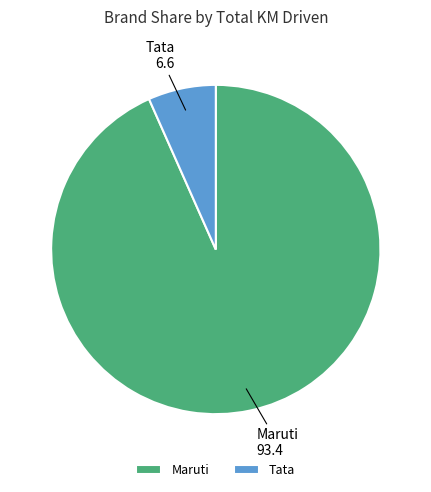

How many segments does this pie chart have?

2